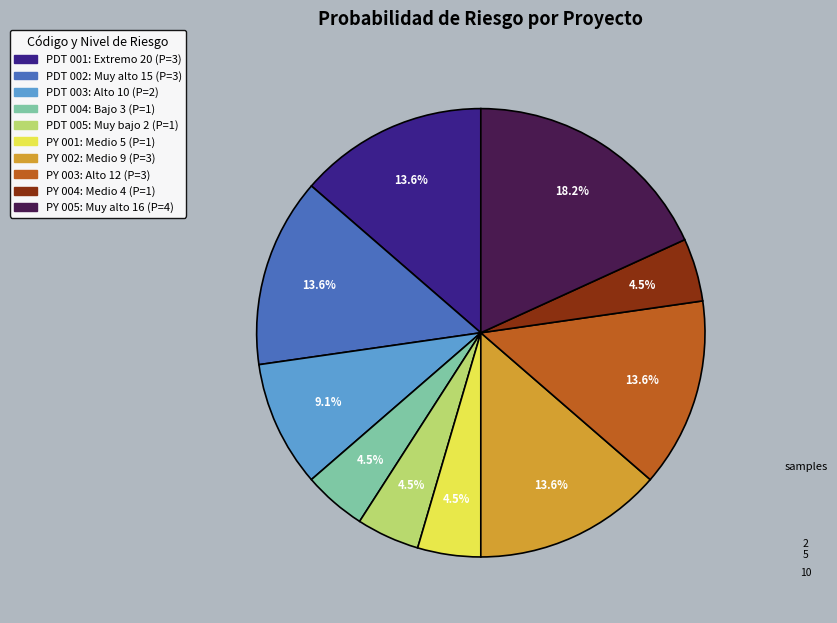

Approximately how many times larger is the value at PY 005 compared to PDT 002?

1.3